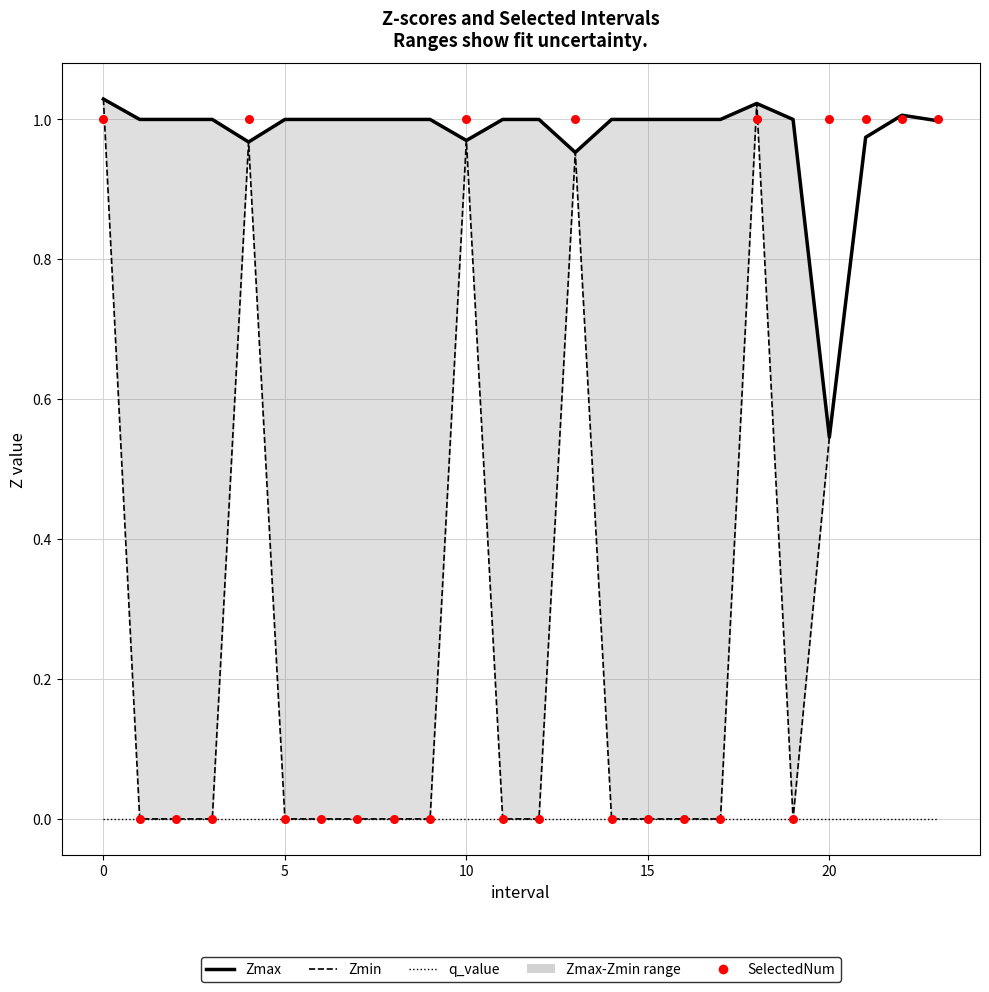

Which series has the largest Y range (max minus min)?

Zmin